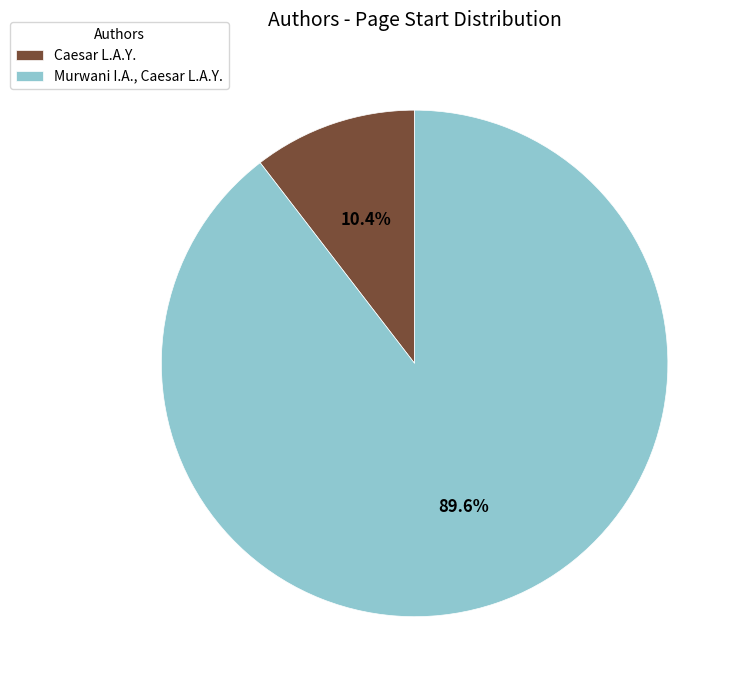

Is there any slice that represents more than half of the pie?

Yes